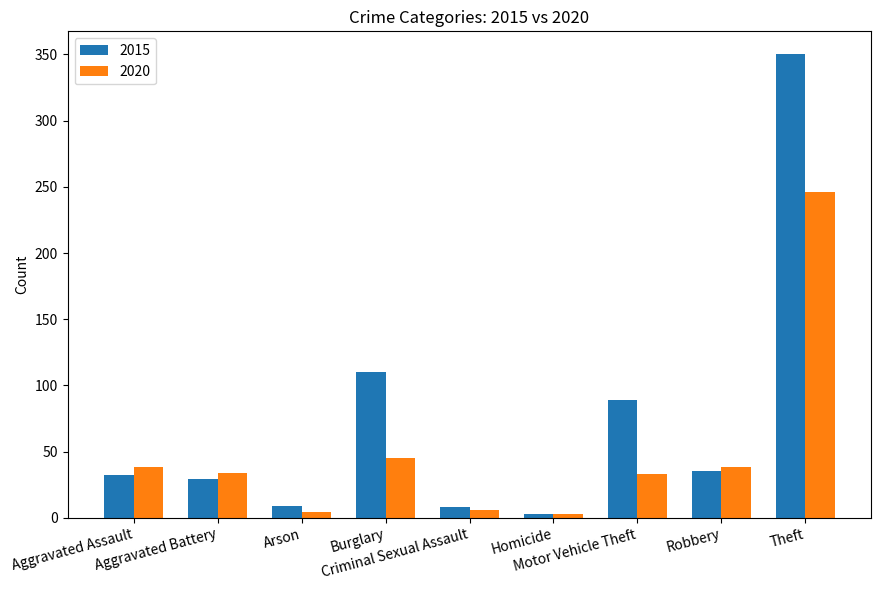

List the series in order of their peak value, highest first.

2015, 2020